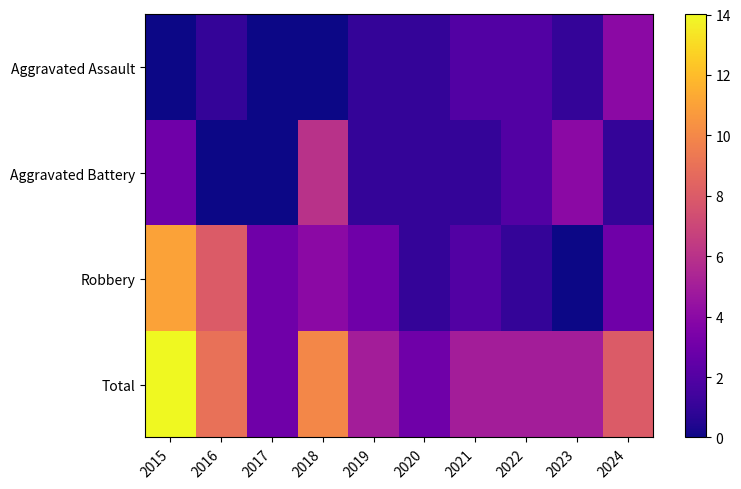

Reading left to right, what are all the values shown in this chart?

Aggravated Assault: 2015=0	2016=1	2017=0	2018=0	2019=1	2020=1	2021=2	2022=2	2023=1	2024=4
Aggravated Battery: 2015=3	2016=0	2017=0	2018=6	2019=1	2020=1	2021=1	2022=2	2023=4	2024=1
Robbery: 2015=11	2016=8	2017=3	2018=4	2019=3	2020=1	2021=2	2022=1	2023=0	2024=3
Total: 2015=14	2016=9	2017=3	2018=10	2019=5	2020=3	2021=5	2022=5	2023=5	2024=8